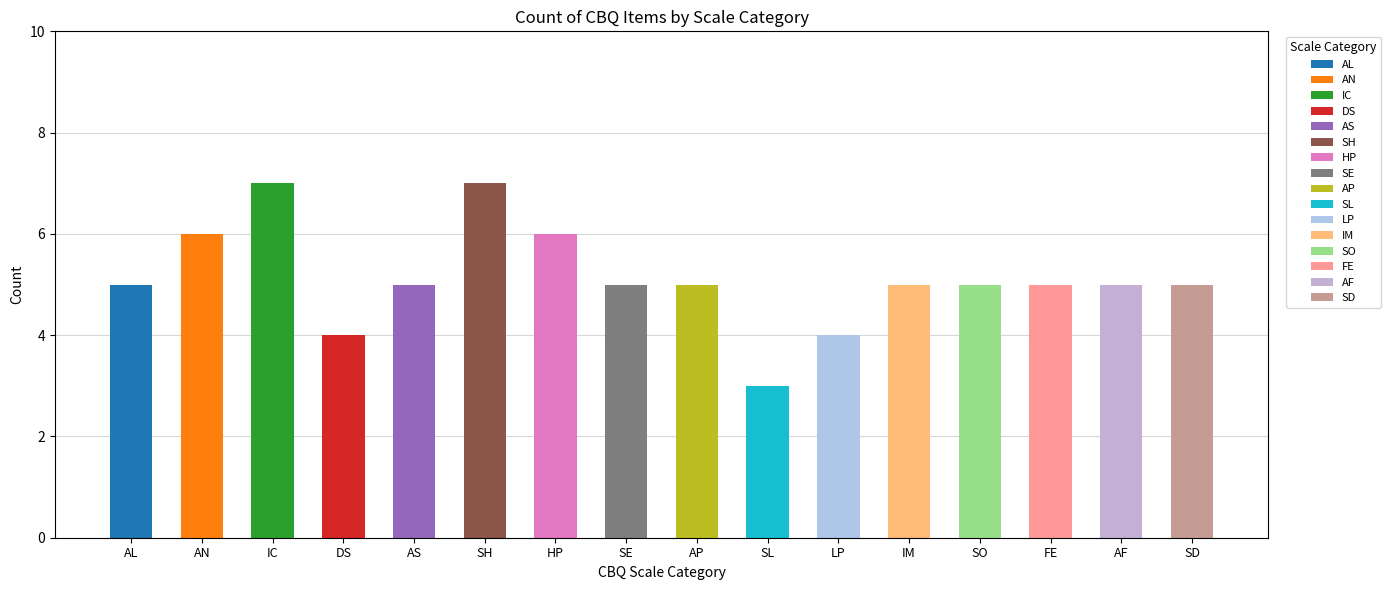

Reading right to left, extract all data points from this chart.

SD=5	AF=5	FE=5	SO=5	IM=5	LP=4	SL=3	AP=5	SE=5	HP=6	SH=7	AS=5	DS=4	IC=7	AN=6	AL=5